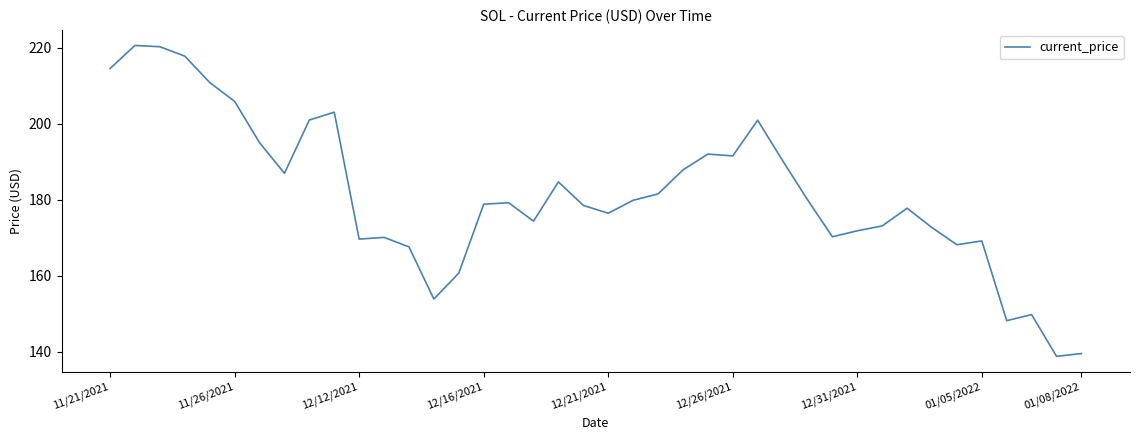

What is the greatest value displayed?

220.6